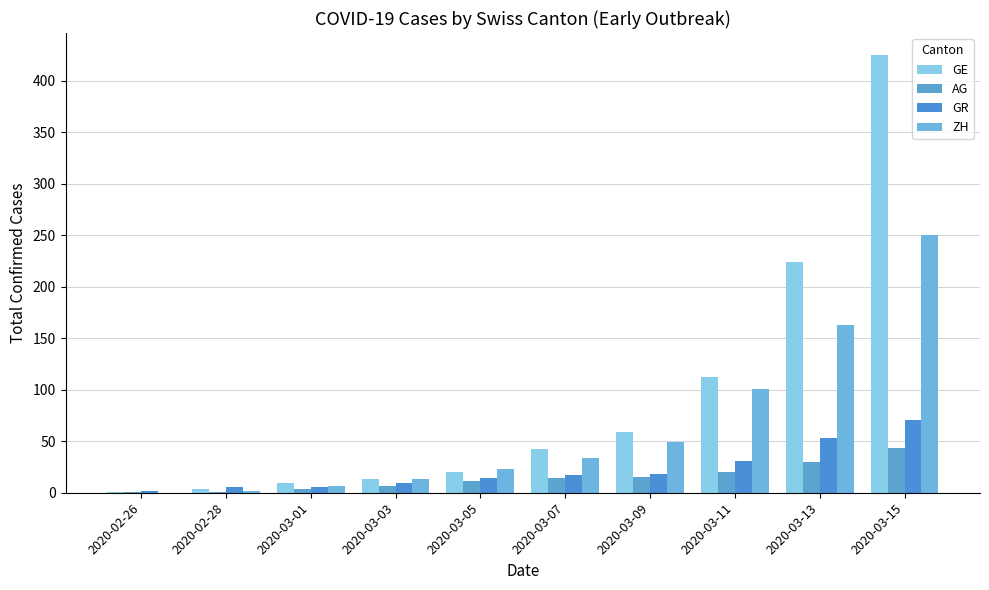

Which category has the highest value in the ZH series?

2020-03-15